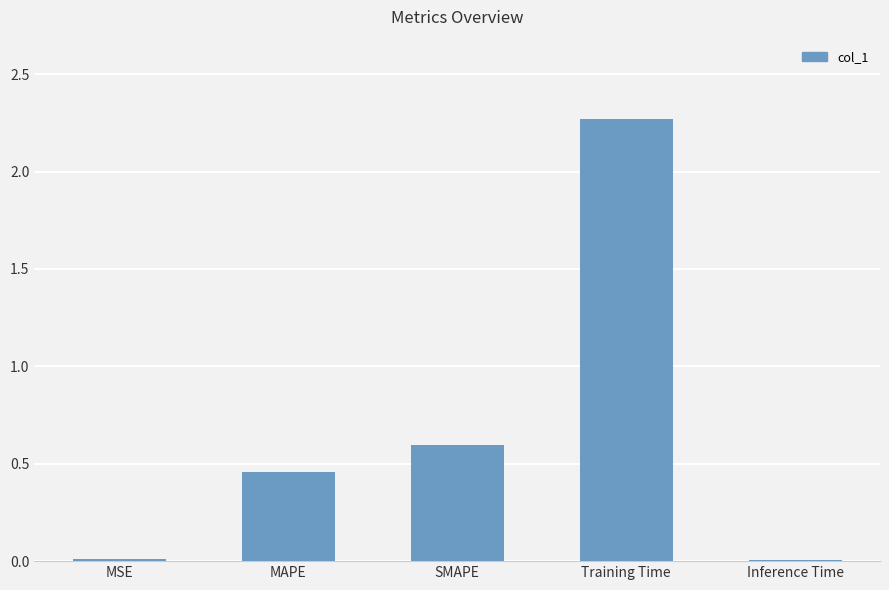

What is the value of the 3rd bar from the left?

0.6